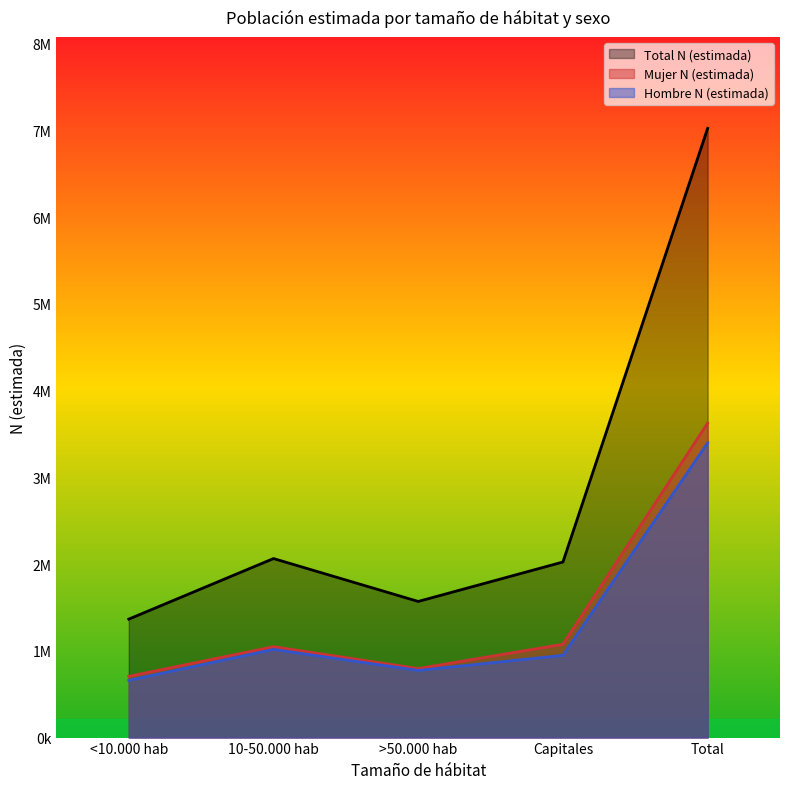

In Total N (estimada), how many points are lower than both neighbors (excluding endpoints)?

1